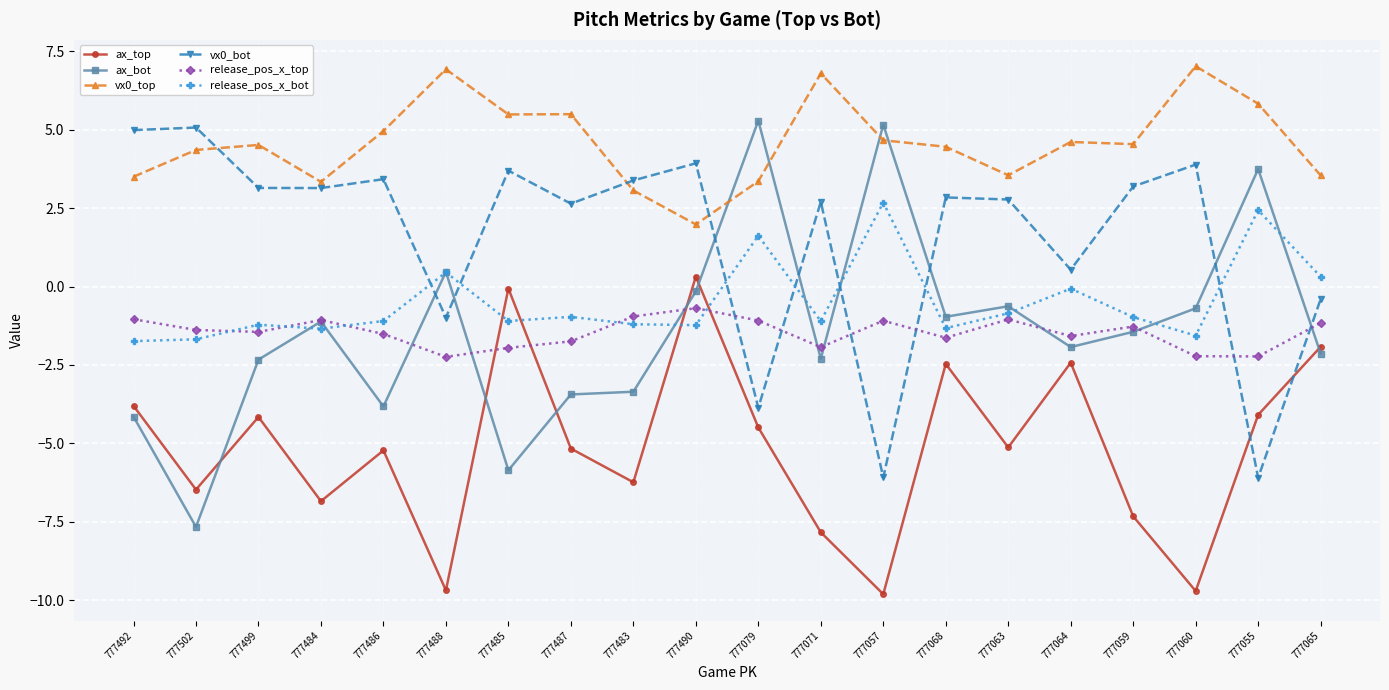

True or false: vx0_top has more than 0 interior local peaks.

True